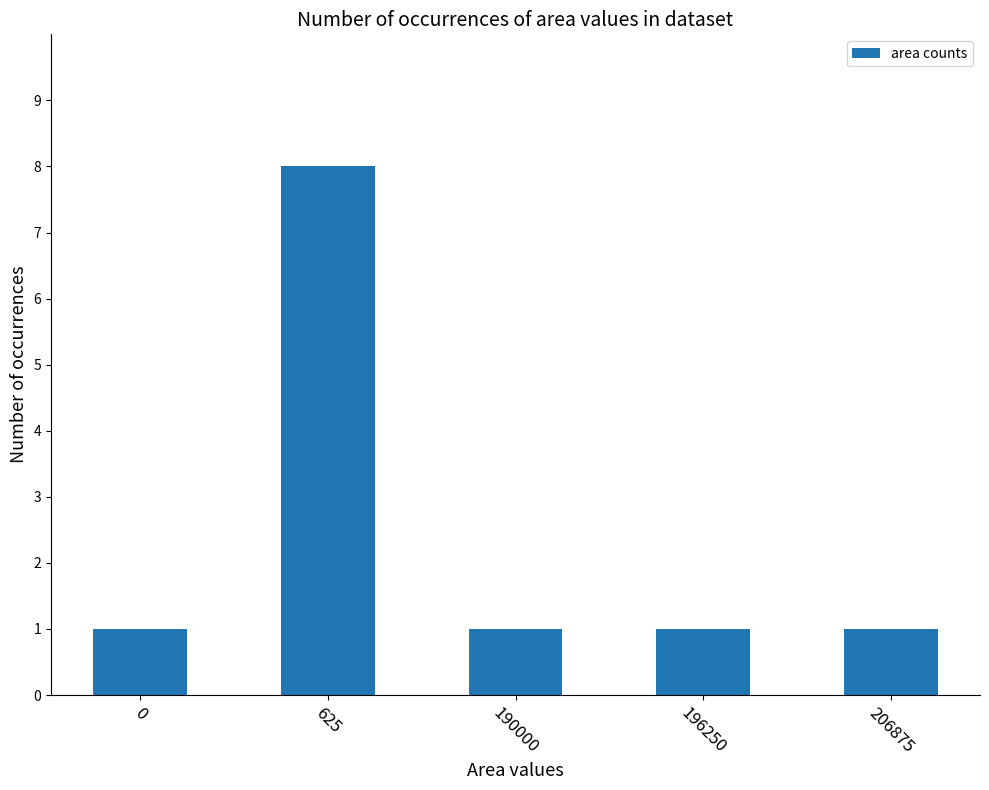

What is the sum of all values?

12